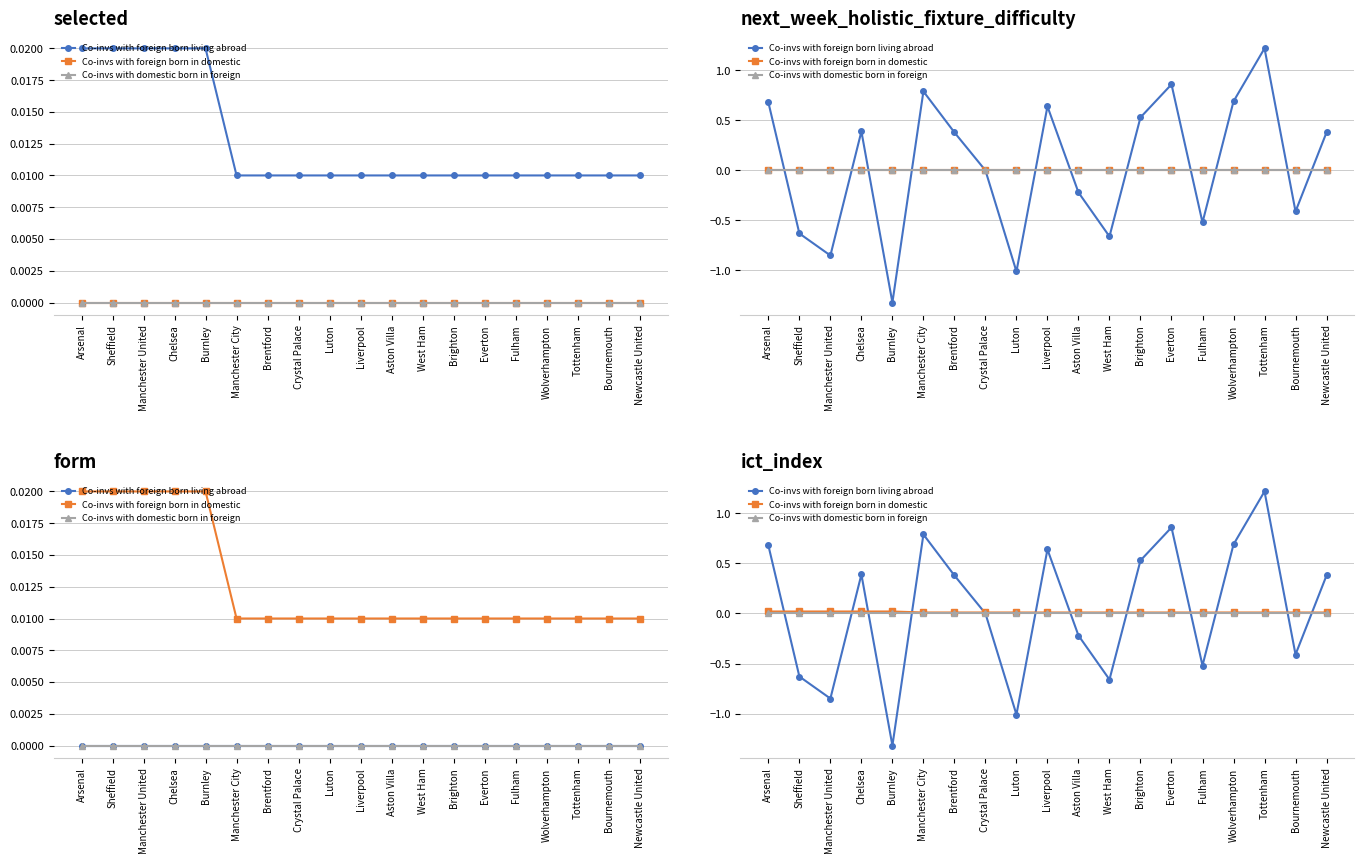

How many times do Co-invs with foreign born living abroad and Co-invs with domestic born in foreign cross each other?

11